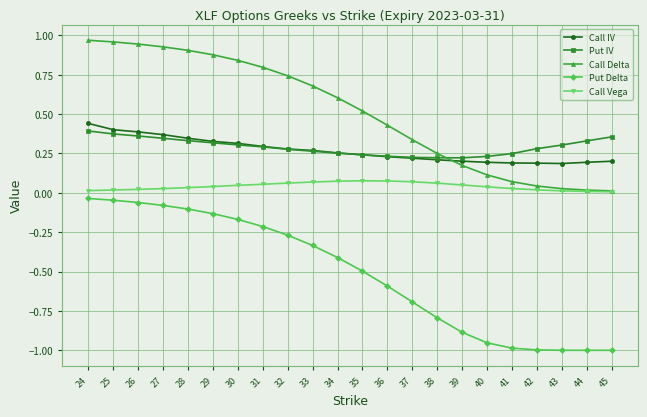

Count the Put IV values in the range 0 to 1.

22